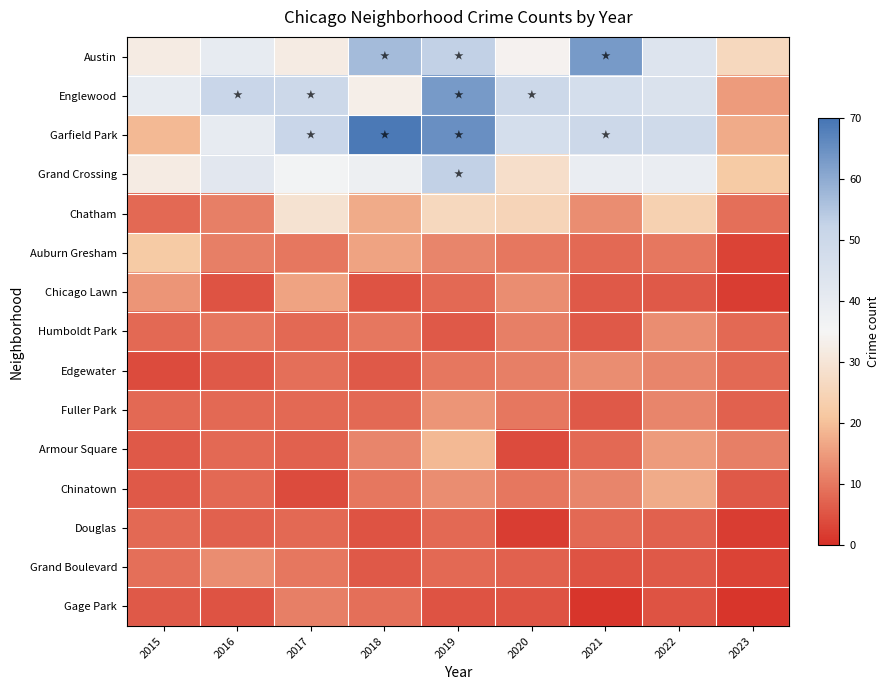

Between 2015 and 2016, which series saw the biggest shift?

Garfield Park